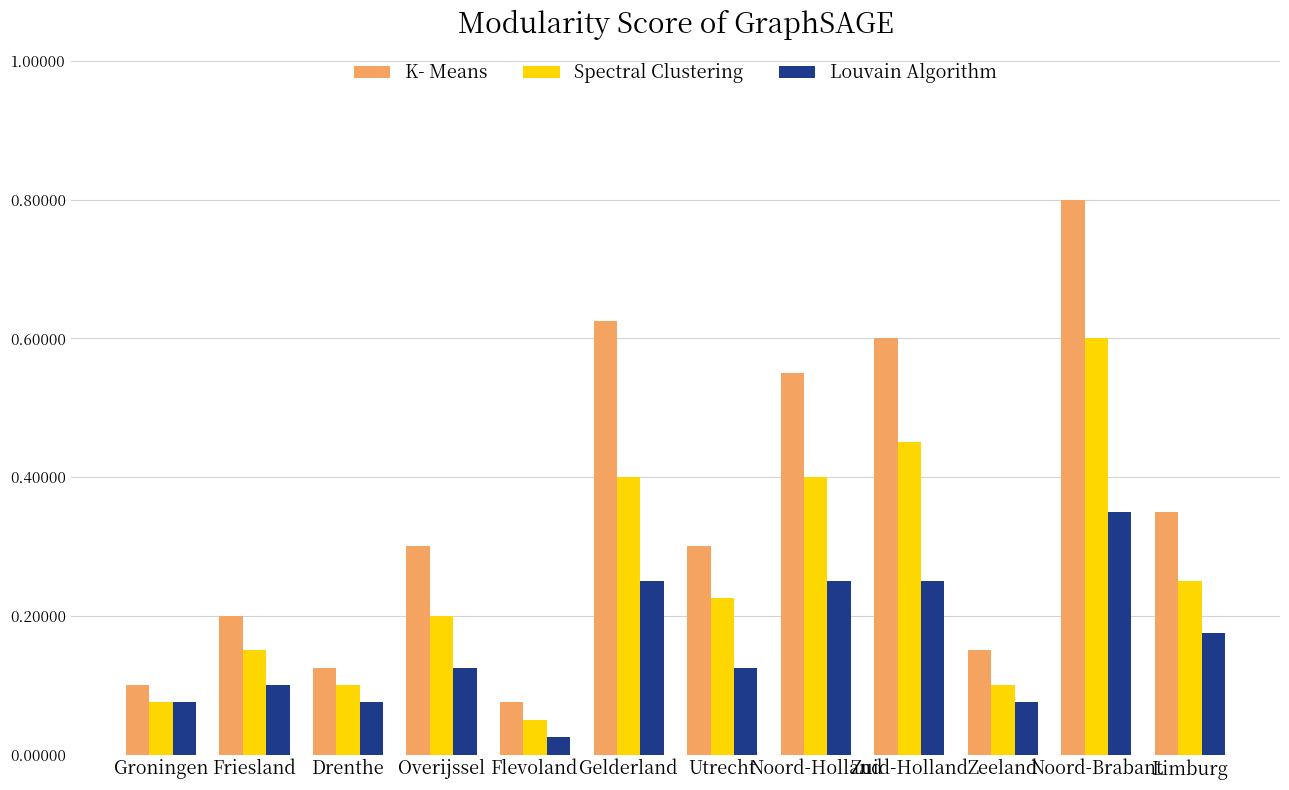

Which series has the largest total across all categories?

K- Means